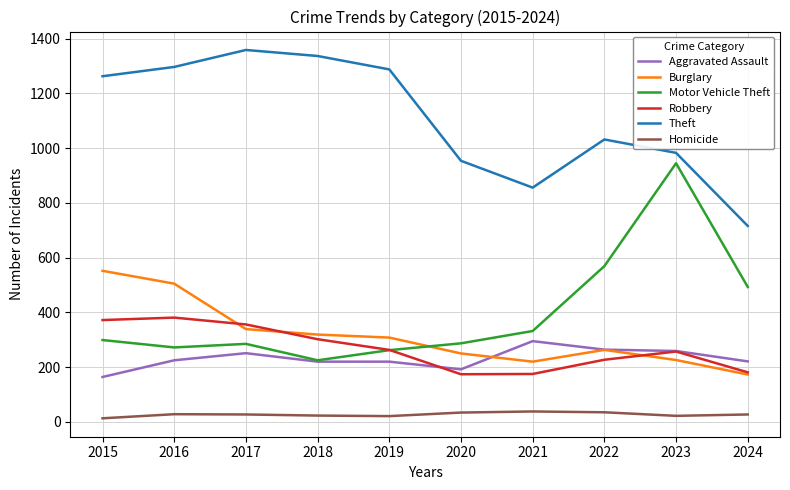

At which label does Burglary reach its minimum?

2024